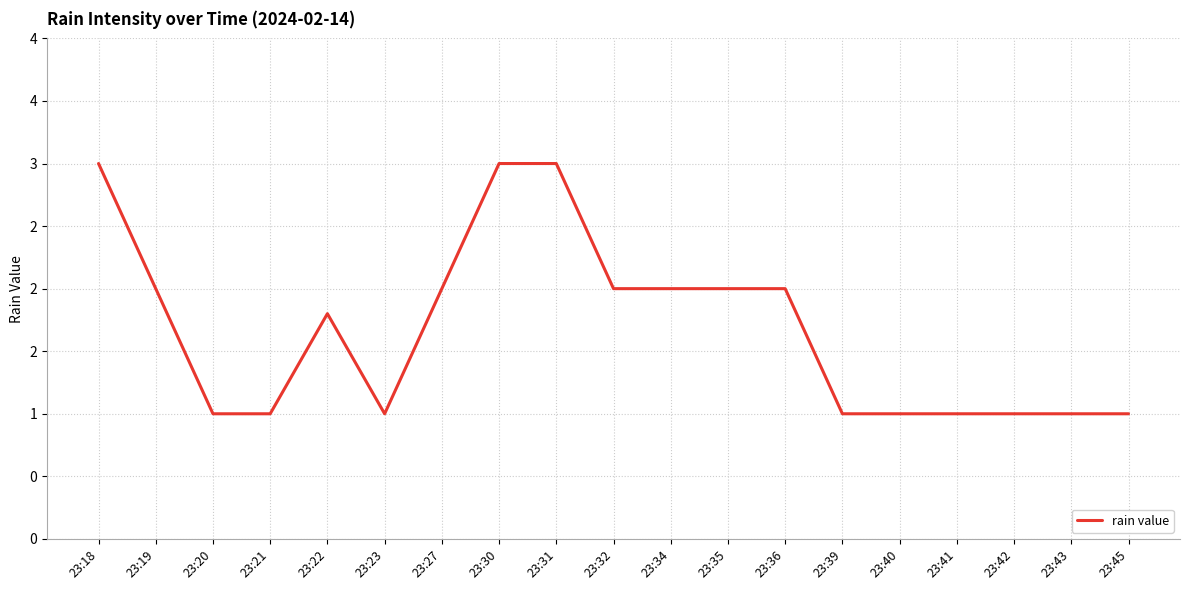

Between 23:23 and 23:32, which is larger?

23:32